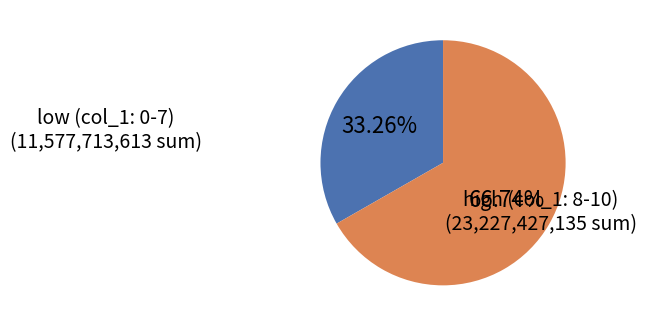

Is there any slice that represents more than half of the pie?

Yes